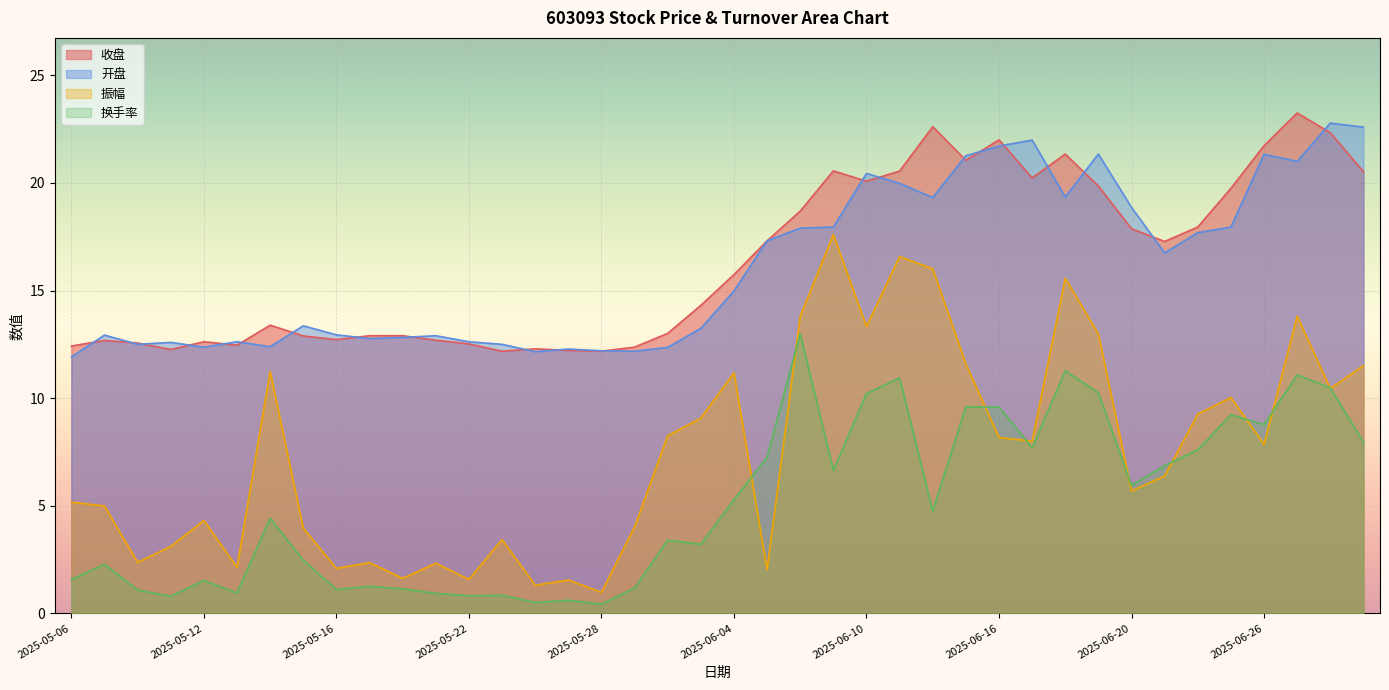

Does the chart display data point markers on the line(s)?

No